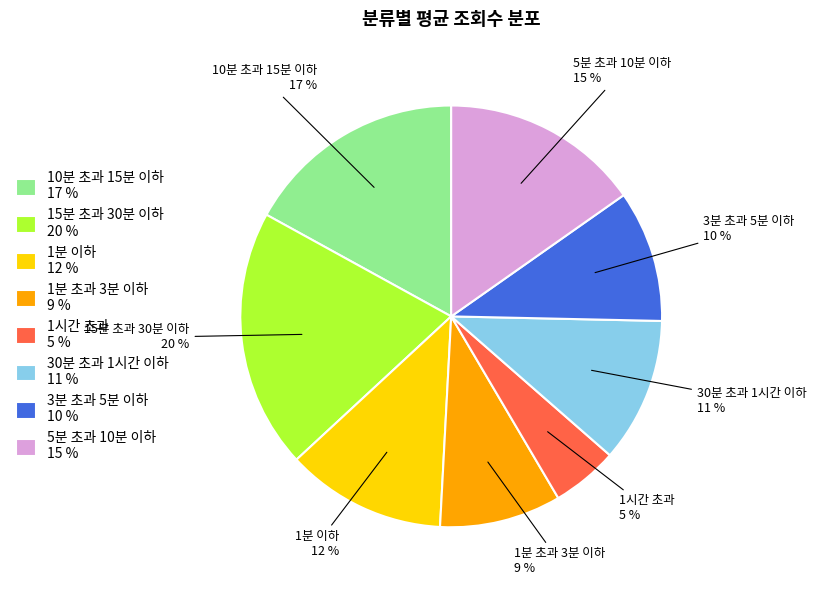

To the nearest percent, what is the difference between the largest and smallest slice percentages?

15%